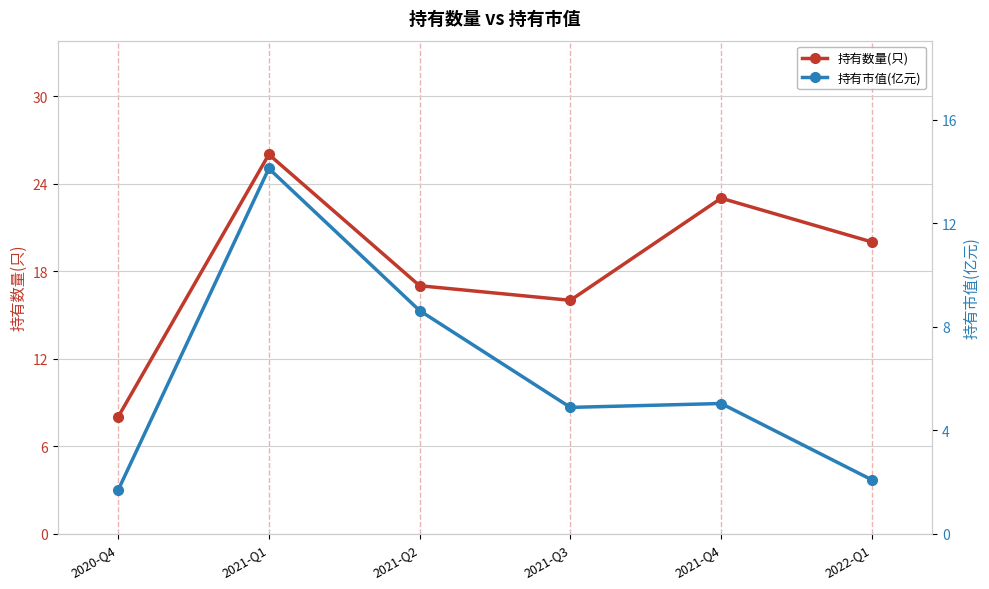

True or false: 持有数量(只) and 持有市值(亿元) intersect in this chart.

False